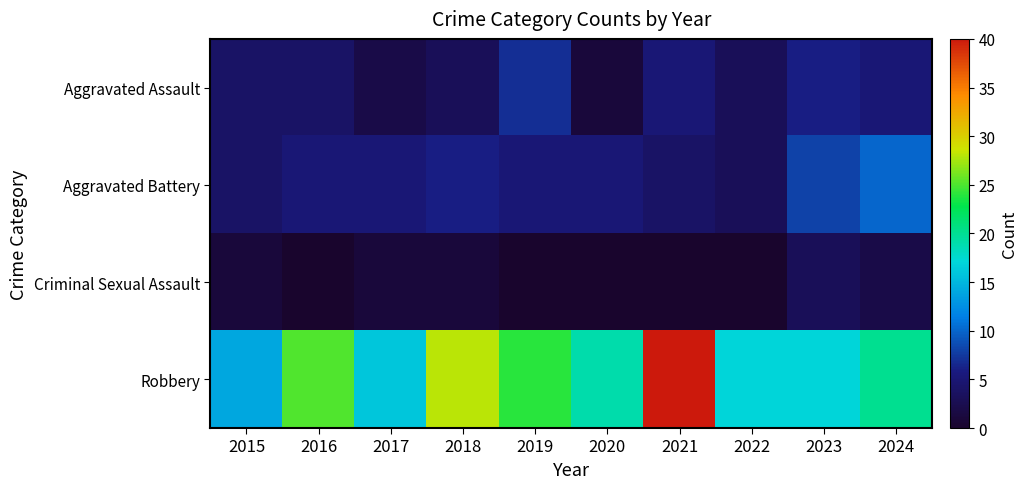

Reading left to right, extract all data points from this chart.

Aggravated Assault: 2015=4	2016=4	2017=2	2018=3	2019=7	2020=1	2021=5	2022=3	2023=6	2024=5
Aggravated Battery: 2015=4	2016=5	2017=5	2018=6	2019=5	2020=5	2021=4	2022=3	2023=8	2024=10
Criminal Sexual Assault: 2015=1	2016=0	2017=1	2018=1	2019=0	2020=0	2021=0	2022=0	2023=3	2024=2
Robbery: 2015=14	2016=25	2017=16	2018=28	2019=24	2020=19	2021=40	2022=17	2023=17	2024=20